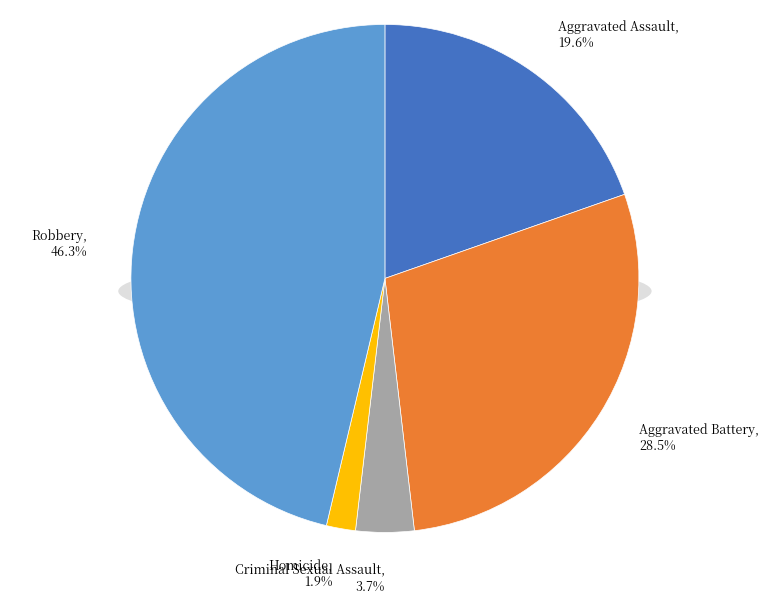

How much of the chart is everything except Aggravated Battery?

71.5%